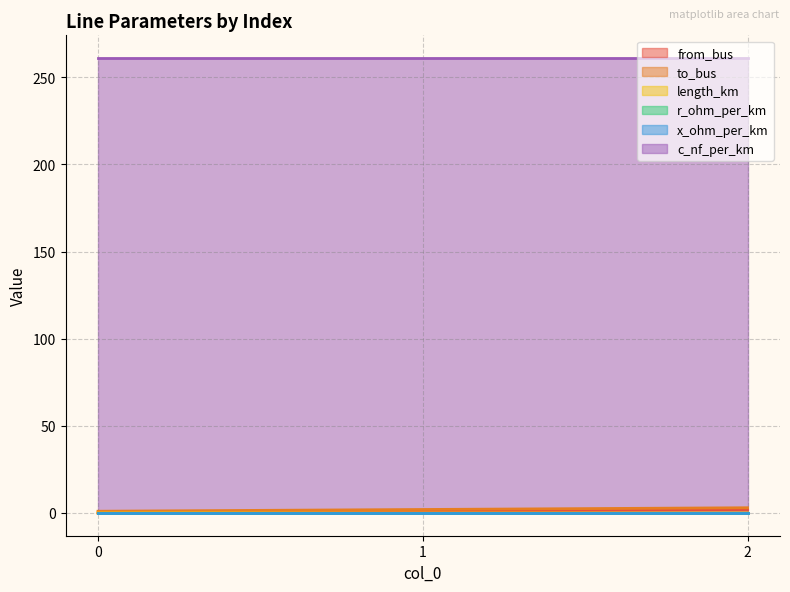

What is the highest value of the c_nf_per_km series?

261.0